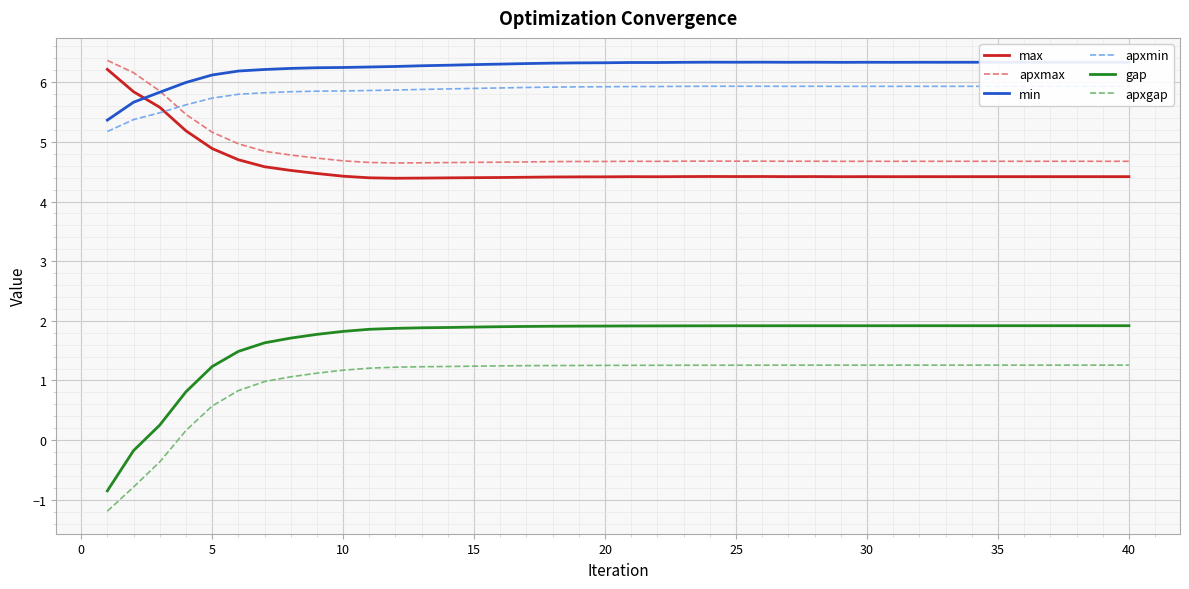

True or false: min and apxgap cross at least once.

False